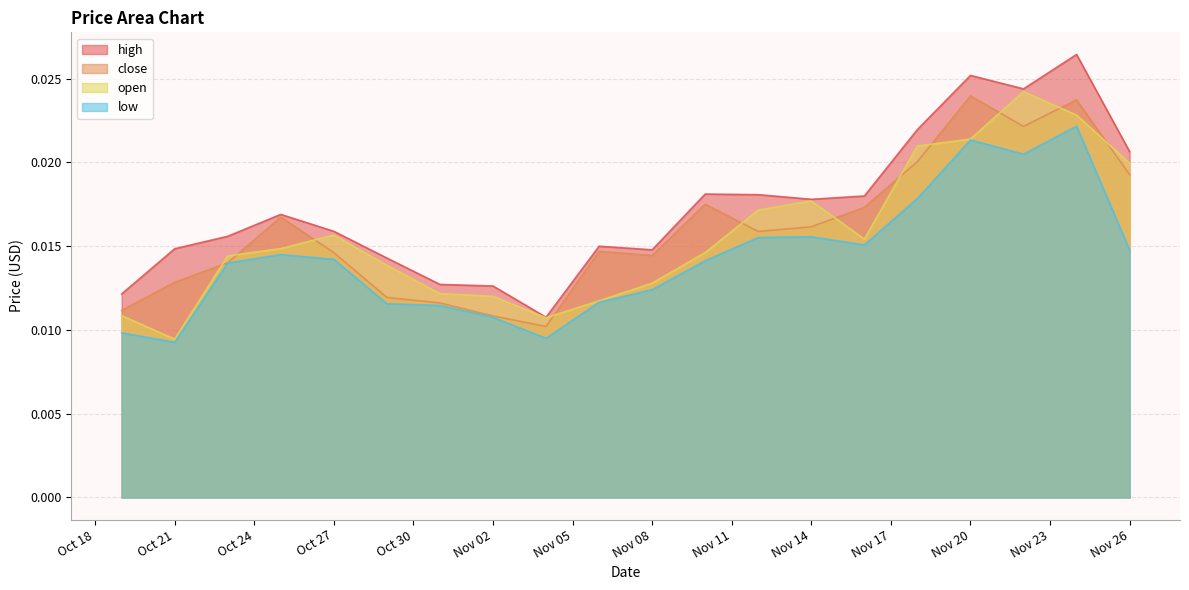

True or false: high and open intersect in this chart.

False